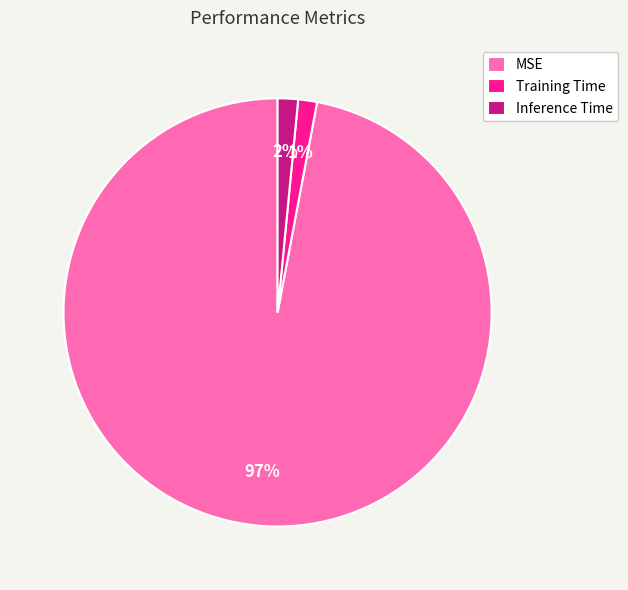

Which category has the biggest portion of the pie?

MSE